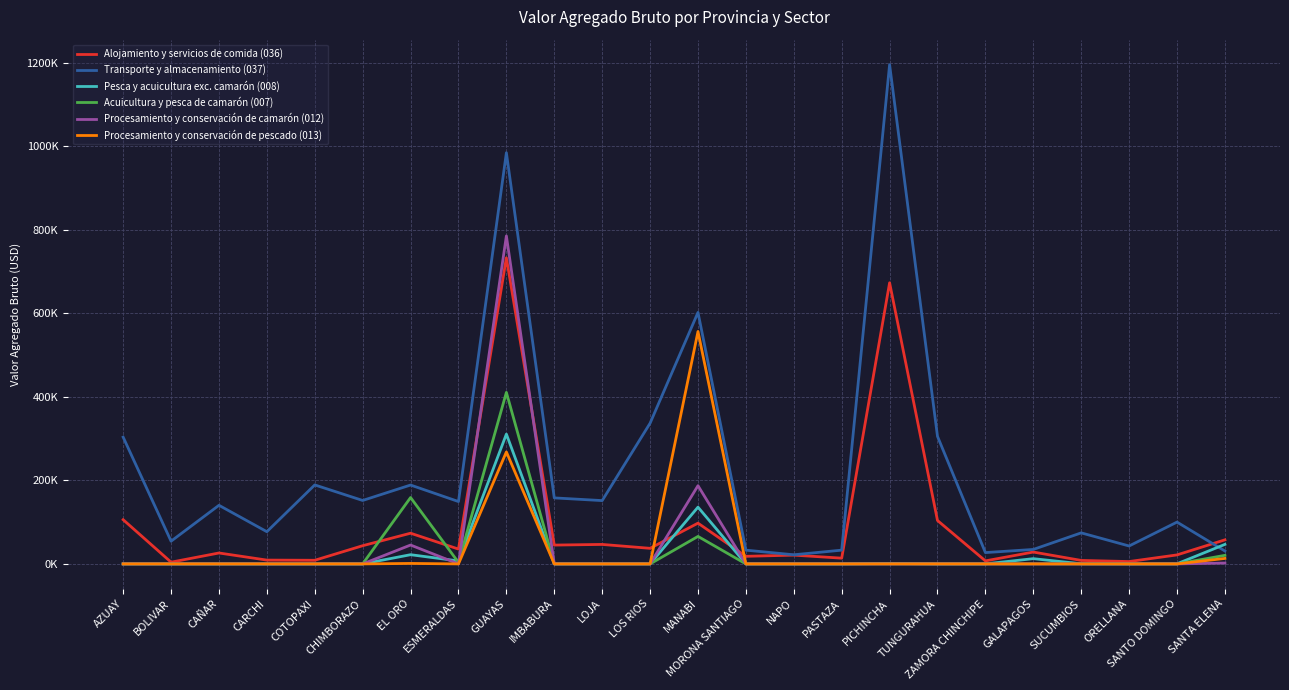

How many data points in Alojamiento y servicios de comida (036) are above 35531?

12